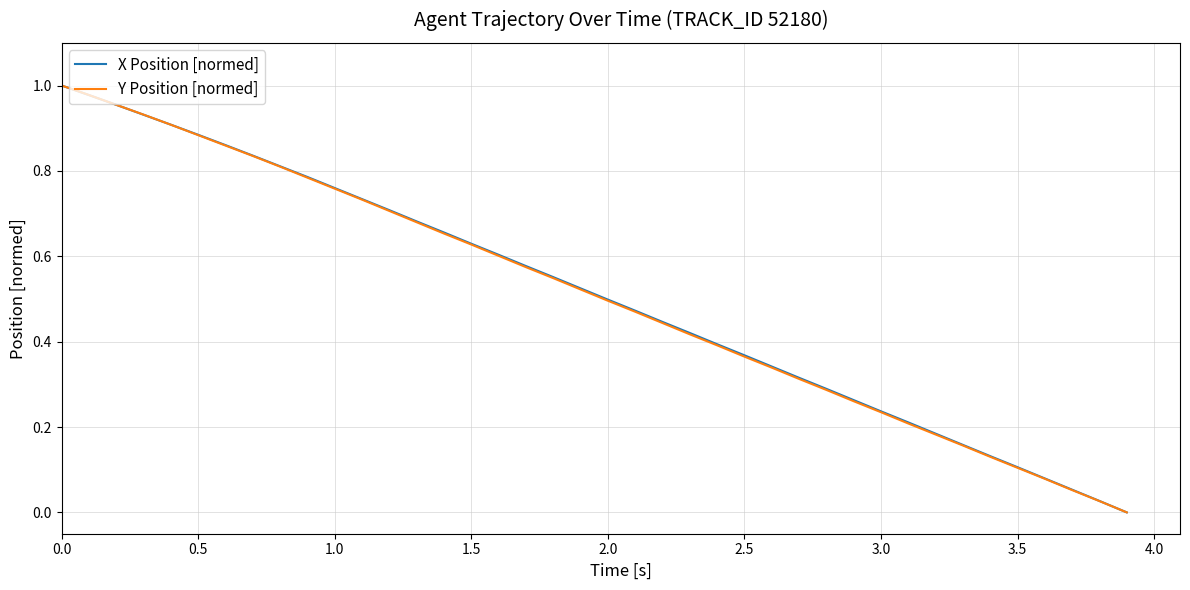

How many lines are shown in the chart?

2